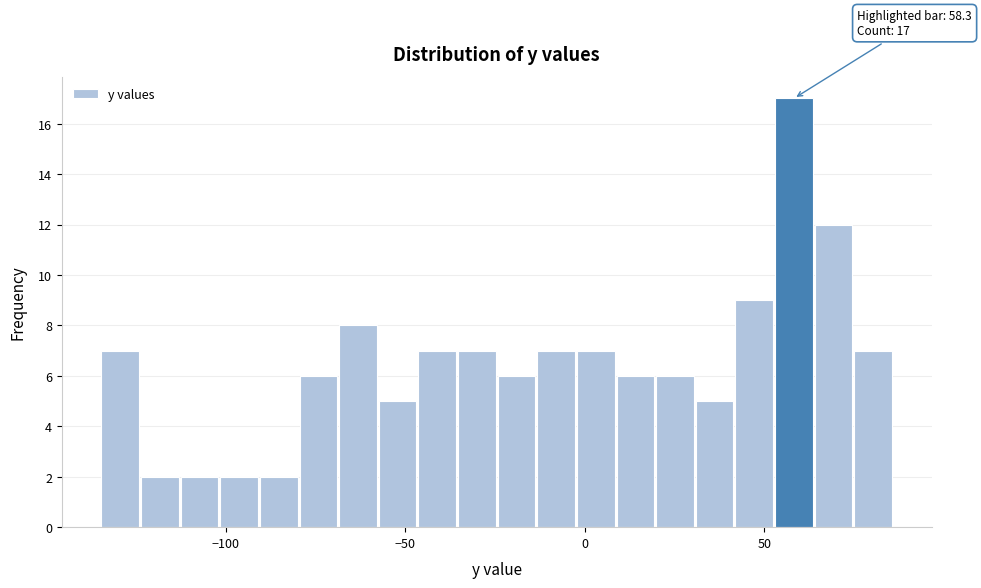

Around what value on the x-axis is the tallest bar? Give the approximate position of its centre, as read against the axis.

60